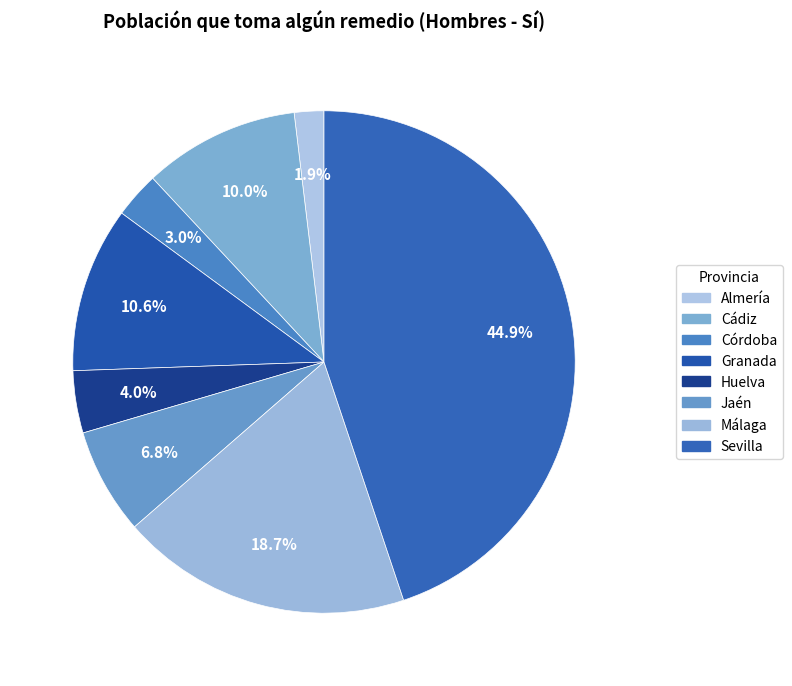

How many slices are in this pie chart?

8